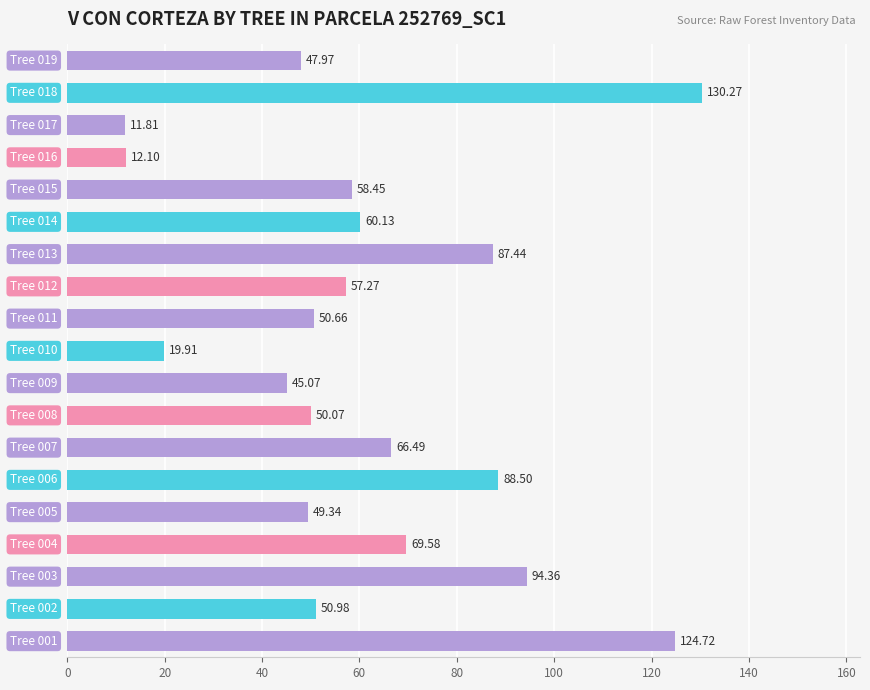

What is the difference between the maximum and minimum values?

118.5